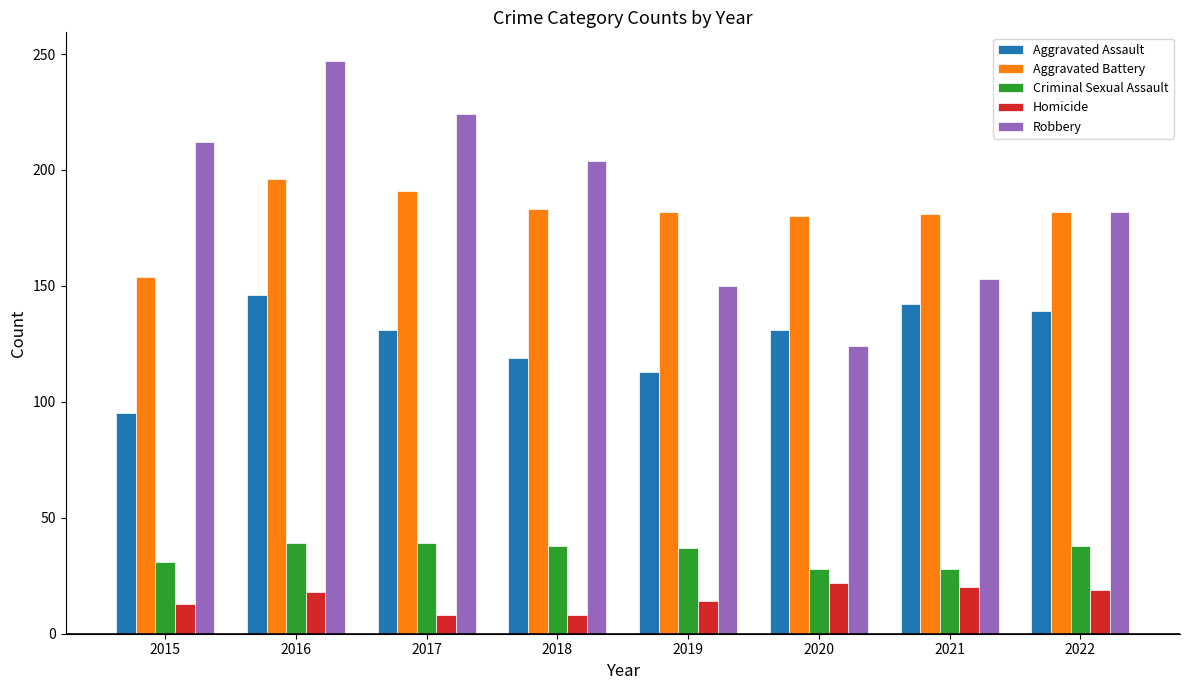

What is the difference between the maximum and minimum values in the Criminal Sexual Assault series?

11